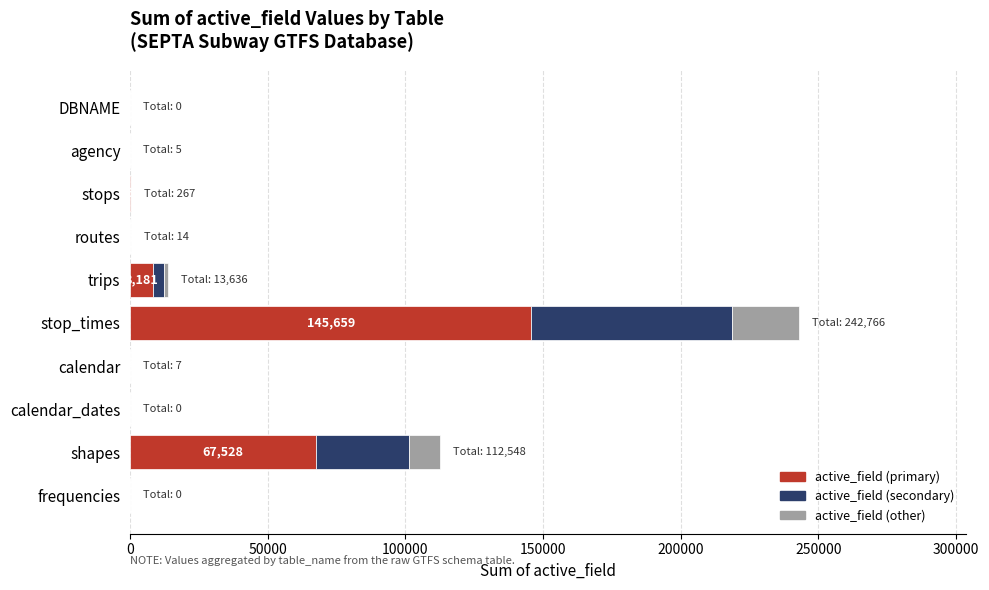

The active_field (primary) series shows 8181.6 at trips. True or false?

True